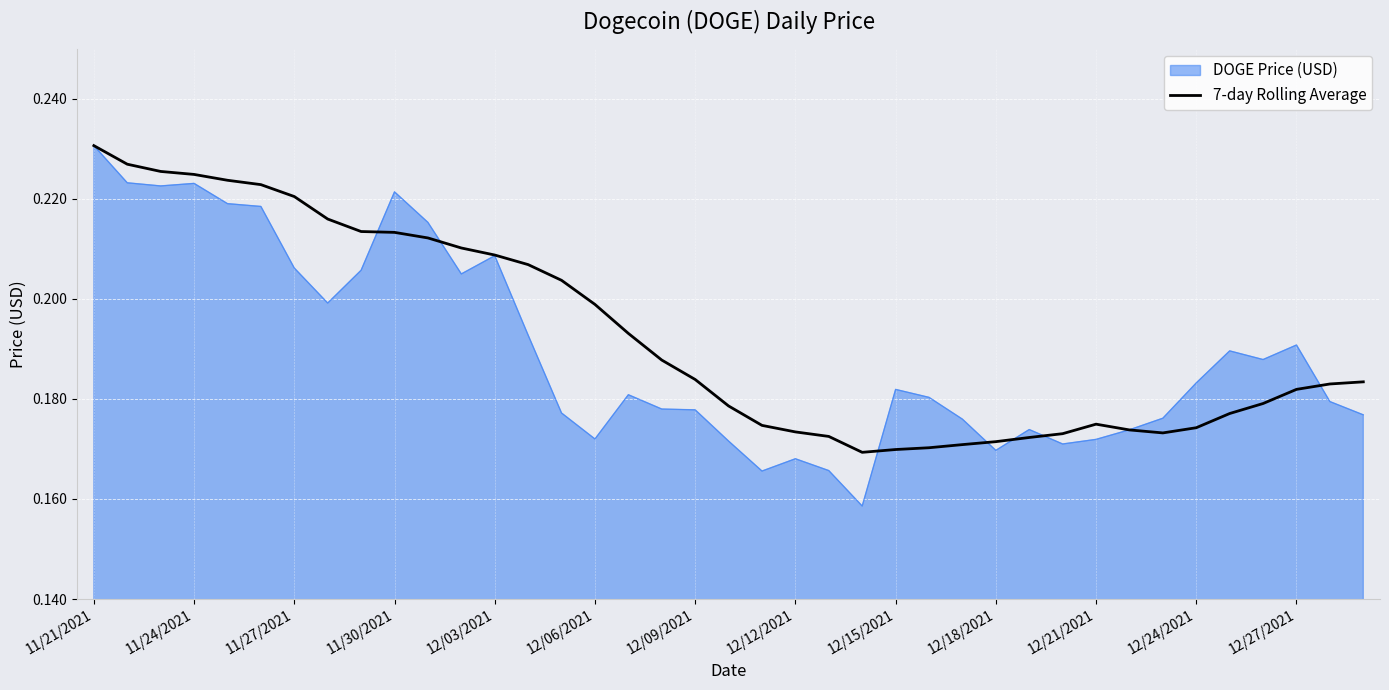

At which label does DOGE Price (USD) reach its peak?

11/21/2021